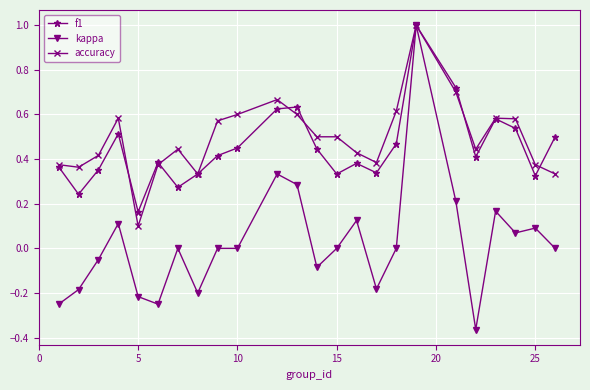

What is the highest value of the accuracy series?

1.0